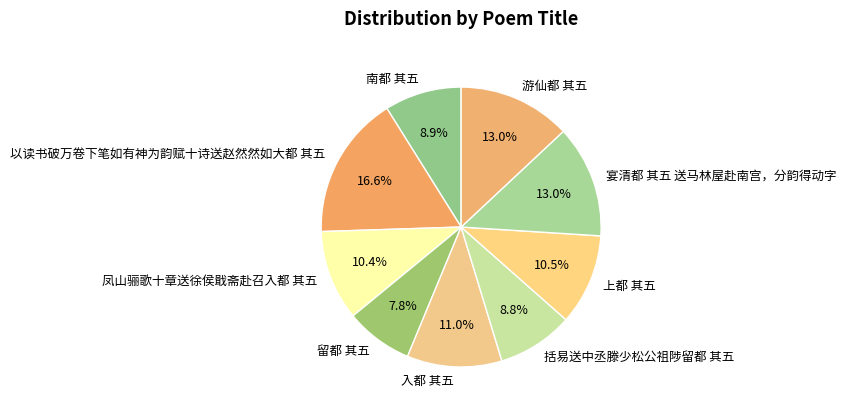

To the nearest percent, what is the difference between the largest and smallest slice percentages?

9%